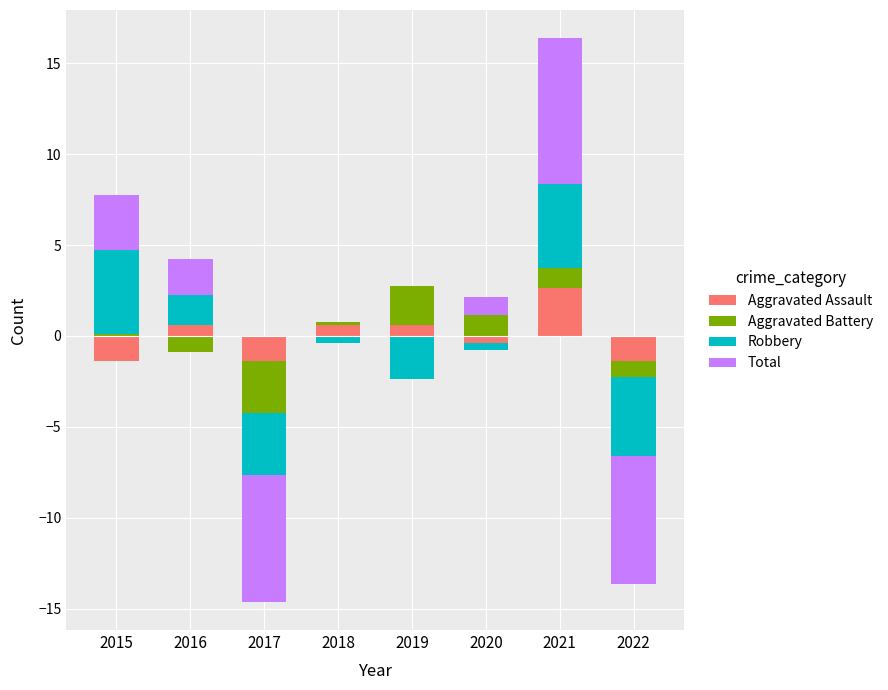

At 2020, list the series in order from smallest to largest.

Aggravated Assault, Robbery, Total, Aggravated Battery